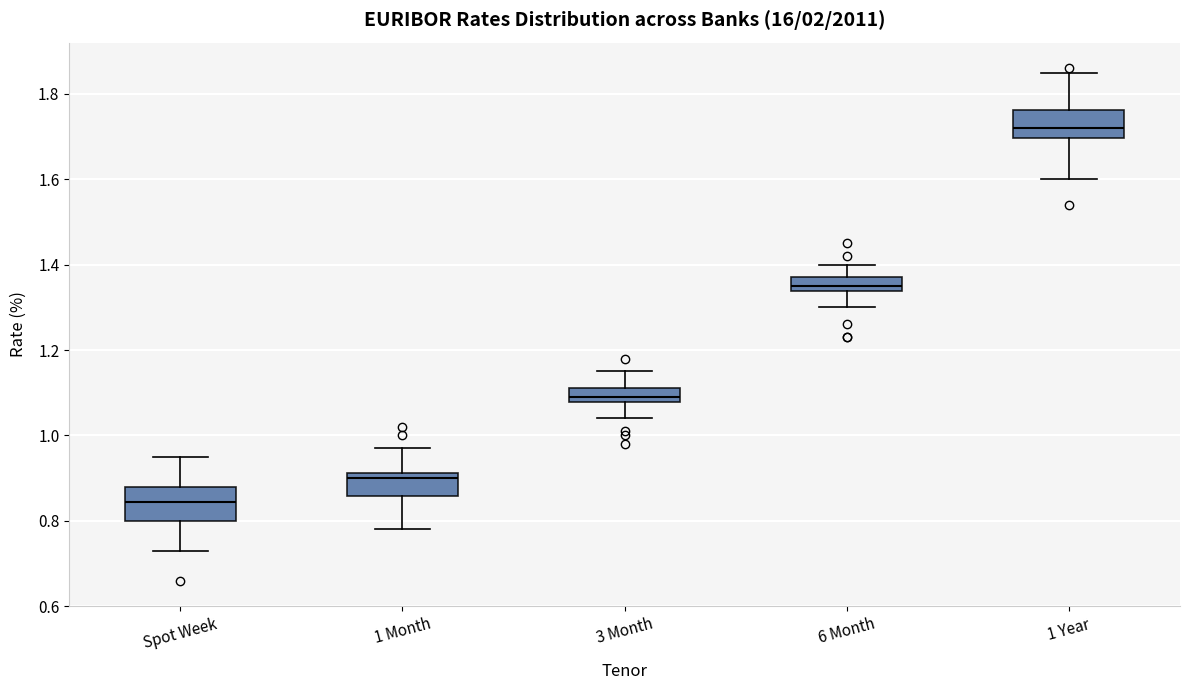

Which box's median line is the lowest?

Spot Week